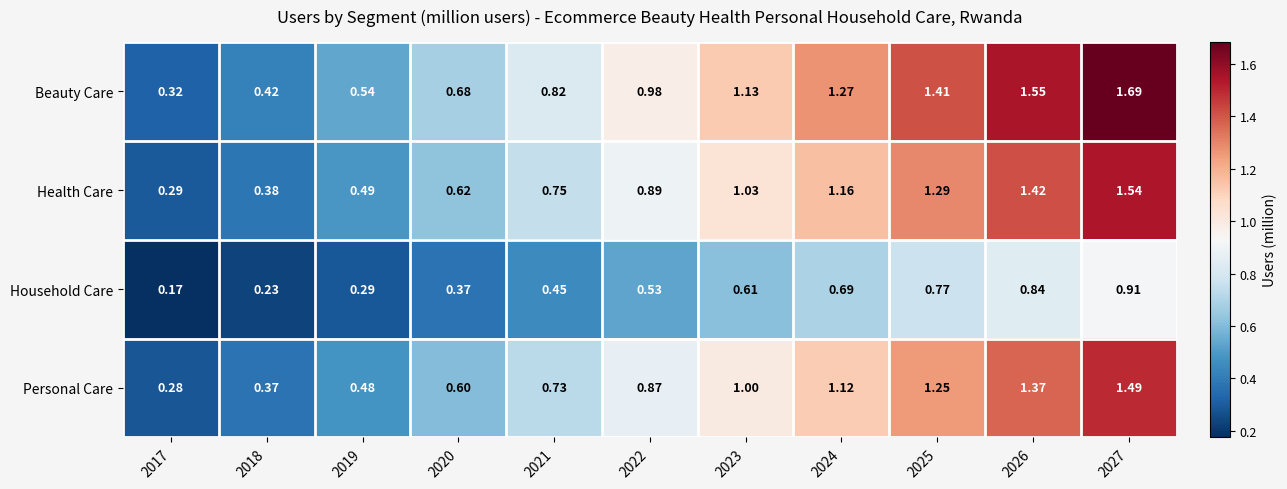

Between 2020 and 2025, which series saw the biggest shift?

Beauty Care